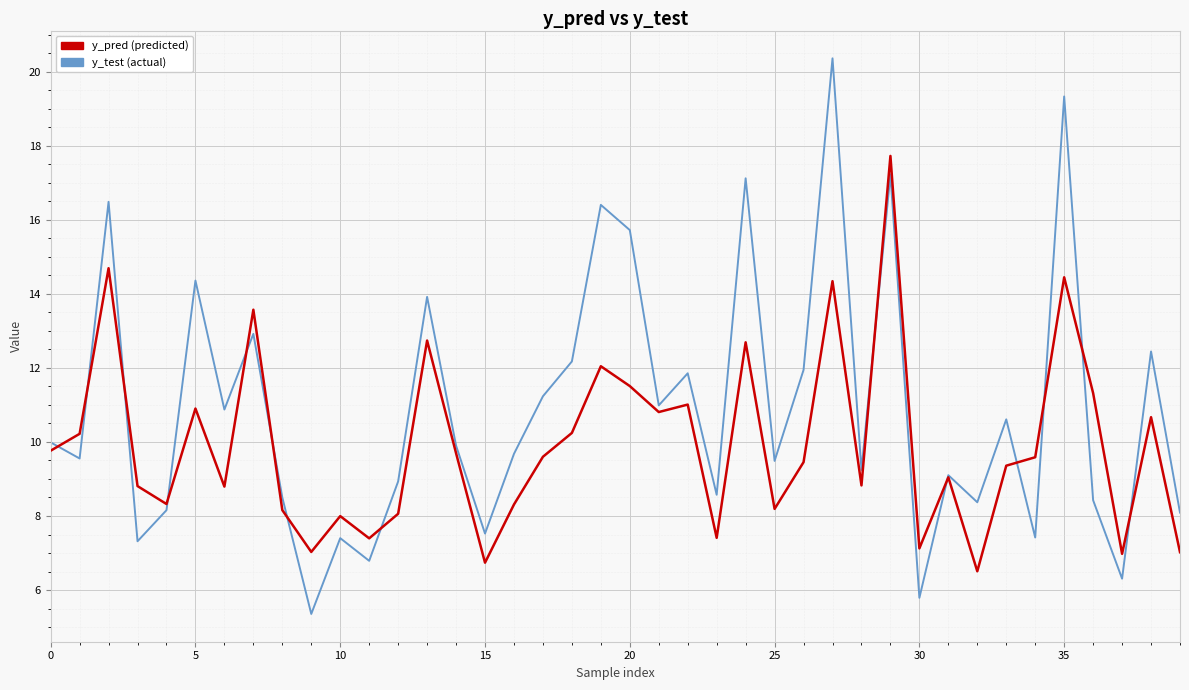

What is the maximum value shown in the chart?

20.4